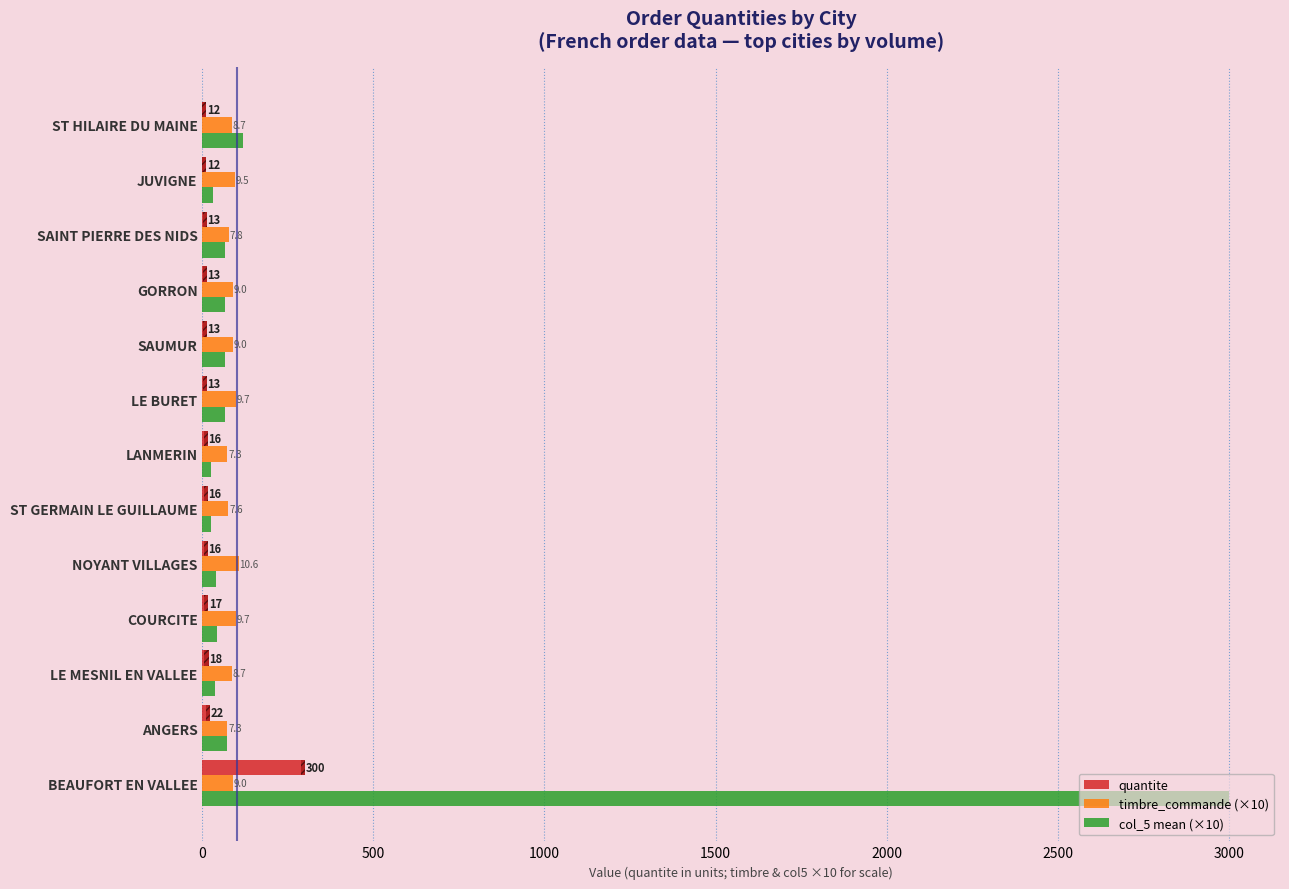

Which series has the widest spread of values?

col_5 mean (×10)